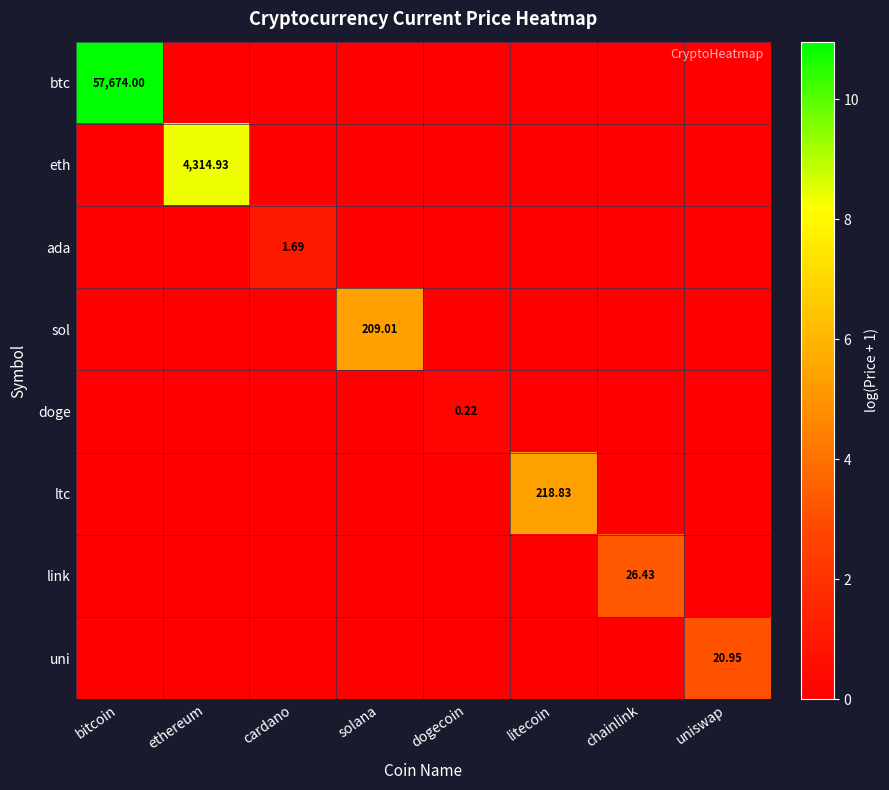

How many distinct data groups are displayed?

8